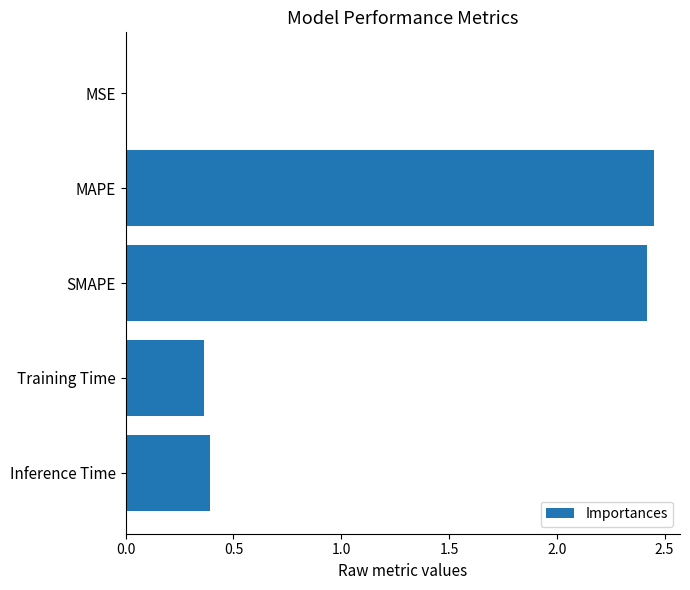

The chart shows a value of 2.4 at MAPE. True or false?

True